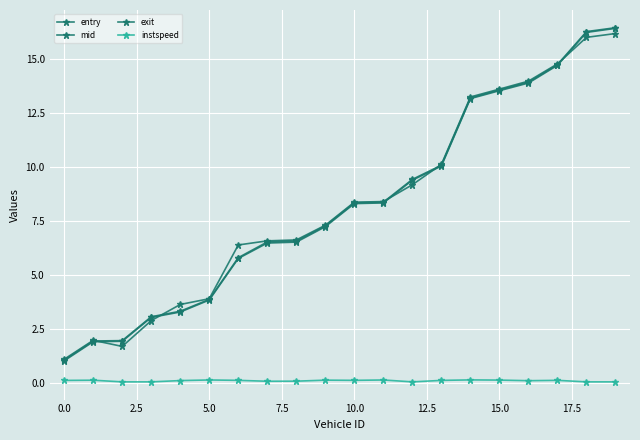

After their last crossing, which series has the higher values: mid or exit?

mid